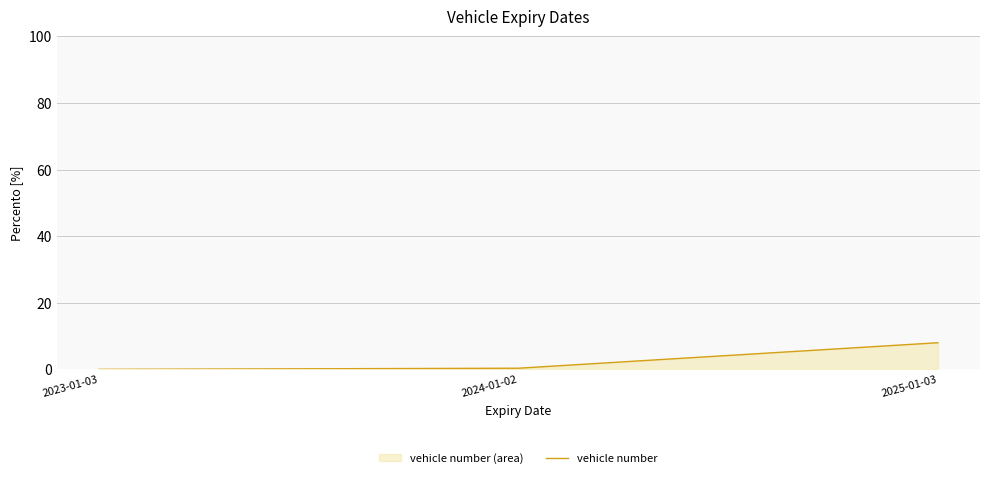

Between 2023-01-03 and 2025-01-03, which is larger?

2025-01-03